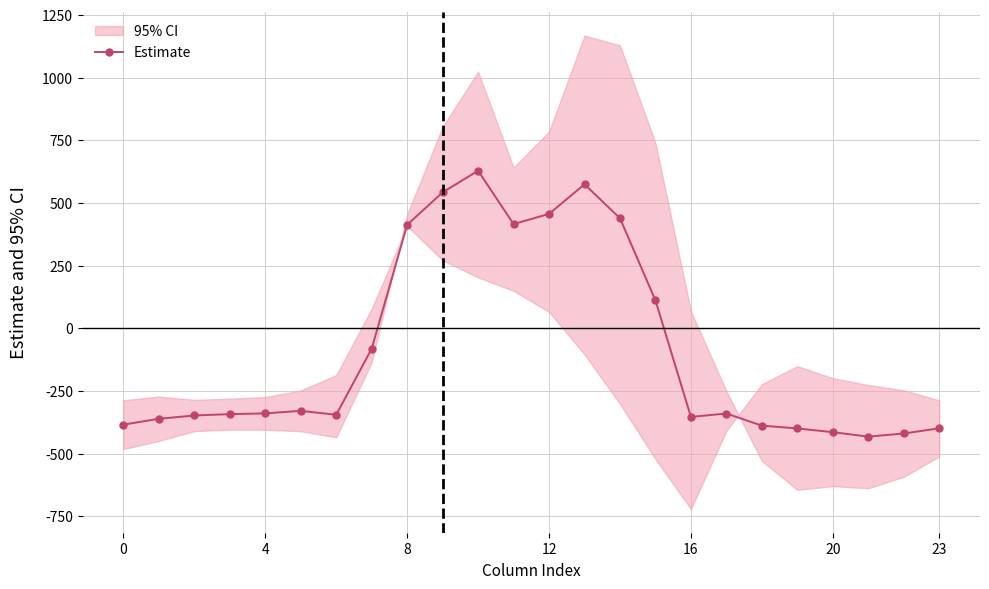

The value at 14 is 649.3. True or false?

False